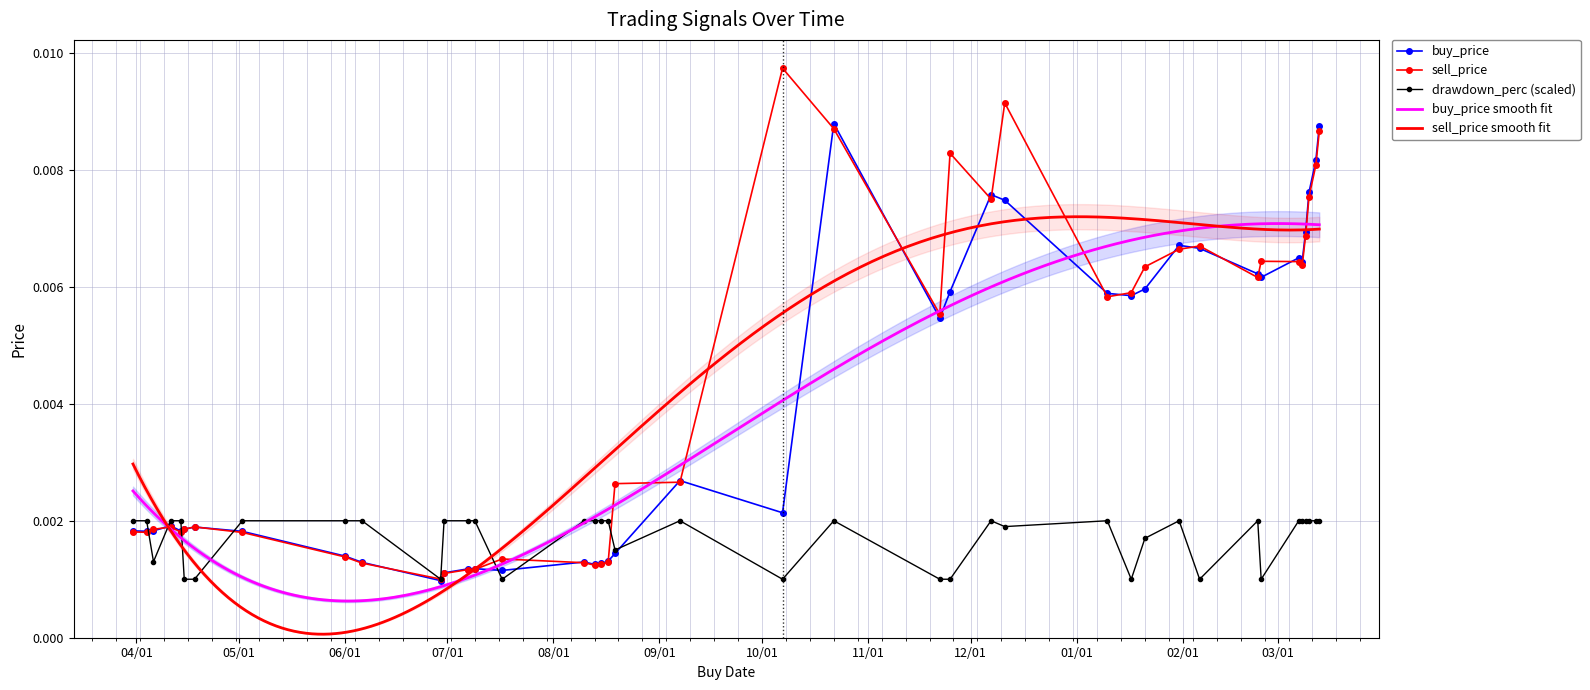

True or false: drawdown_perc (scaled) has more than 2 interior local peaks.

True